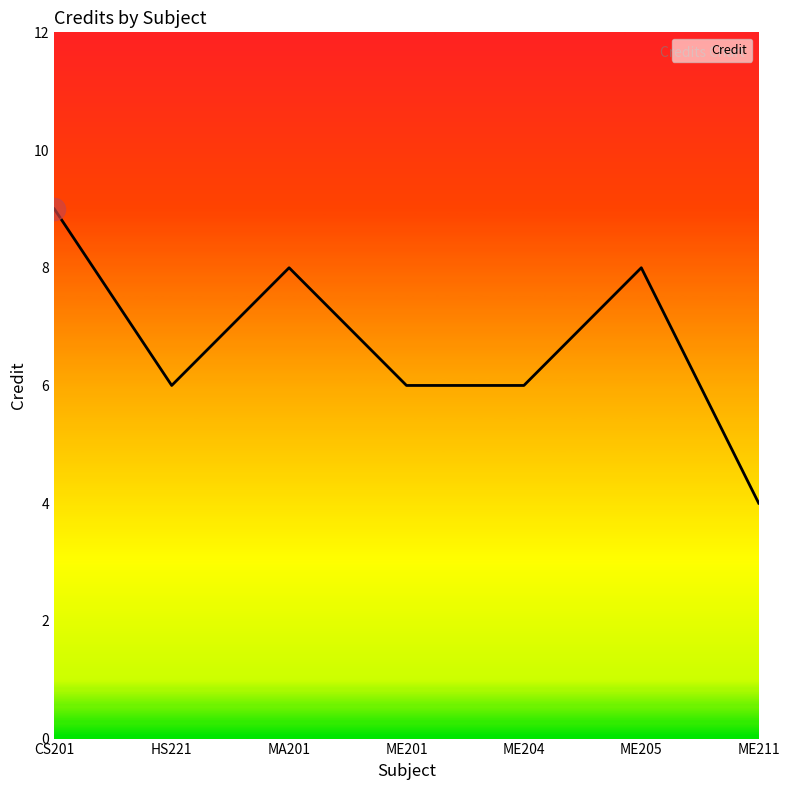

Which category has the highest value across all series?

CS201